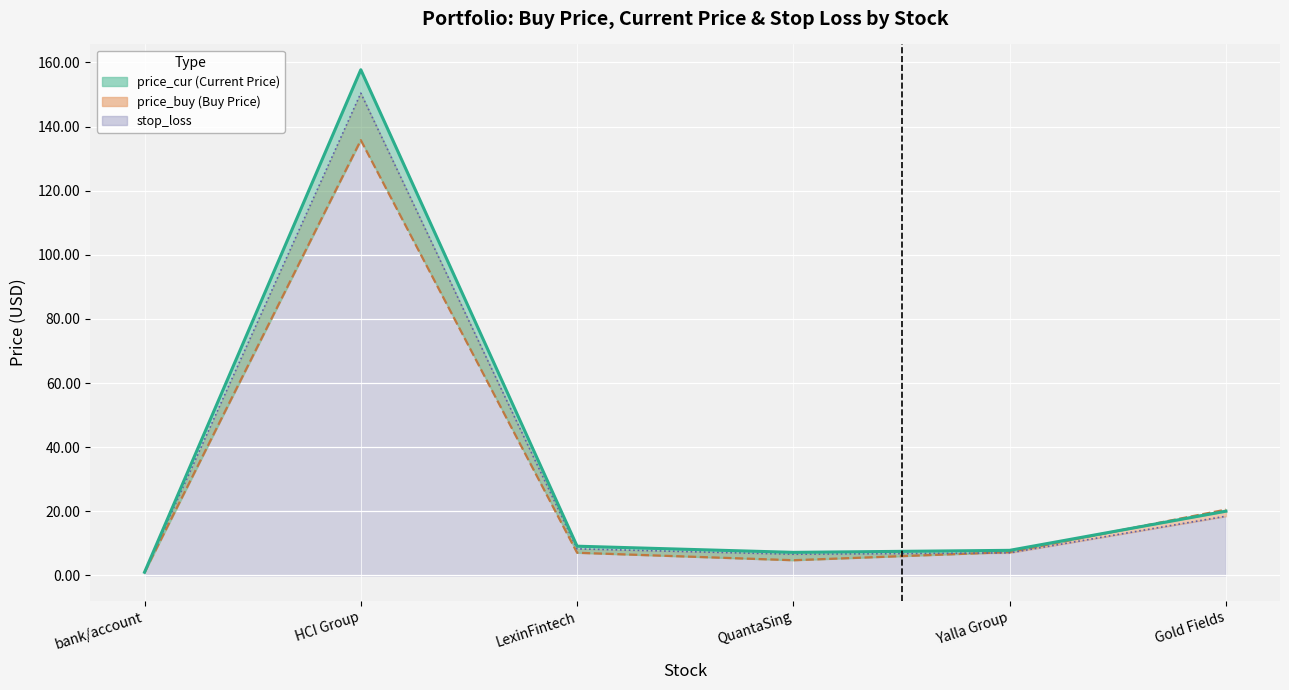

What are all the series names shown in the legend?

price_buy, price_cur, stop_loss